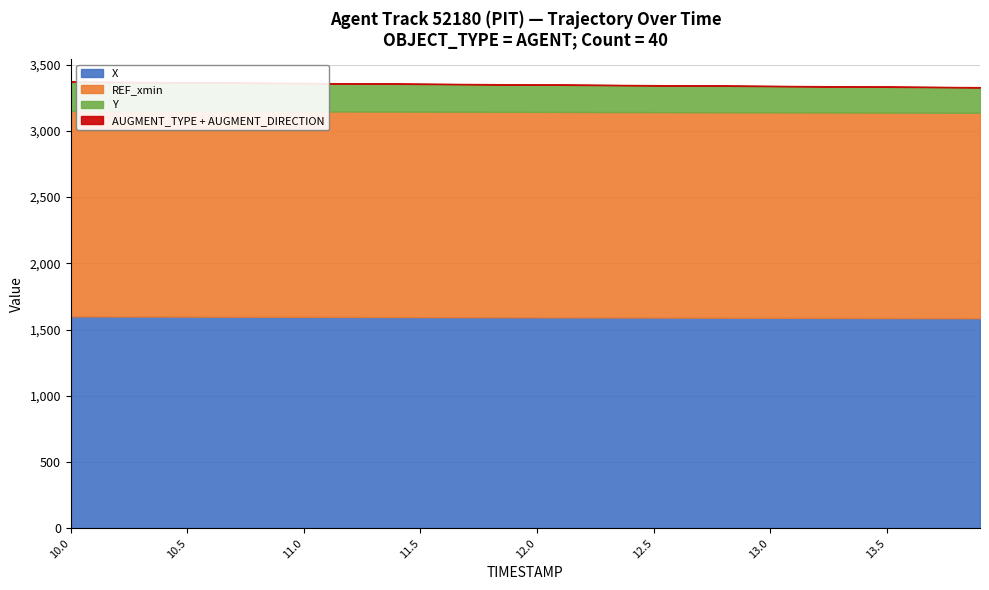

What is the sum of the AUGMENT_DIRECTION values at 12.3 and 10.8?

2.0